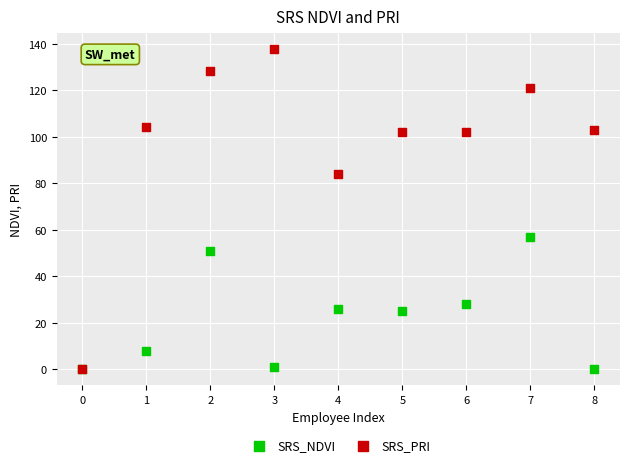

Across all series, what Y value is closest to 68?

57.0